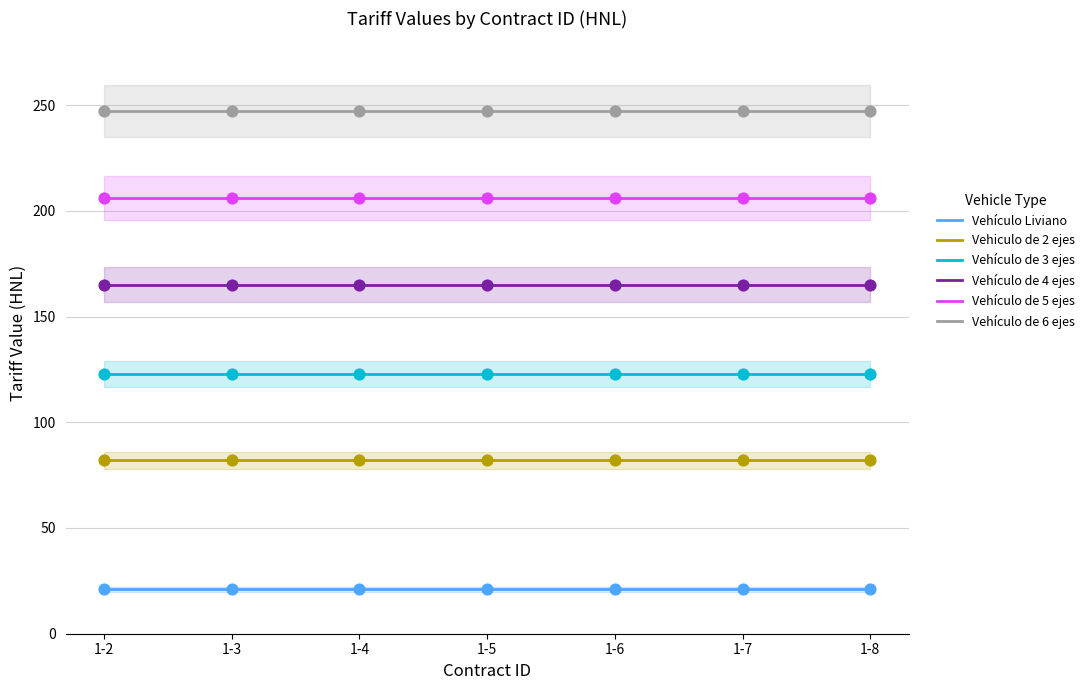

Which series contains the lowest Y value?

Vehículo Liviano